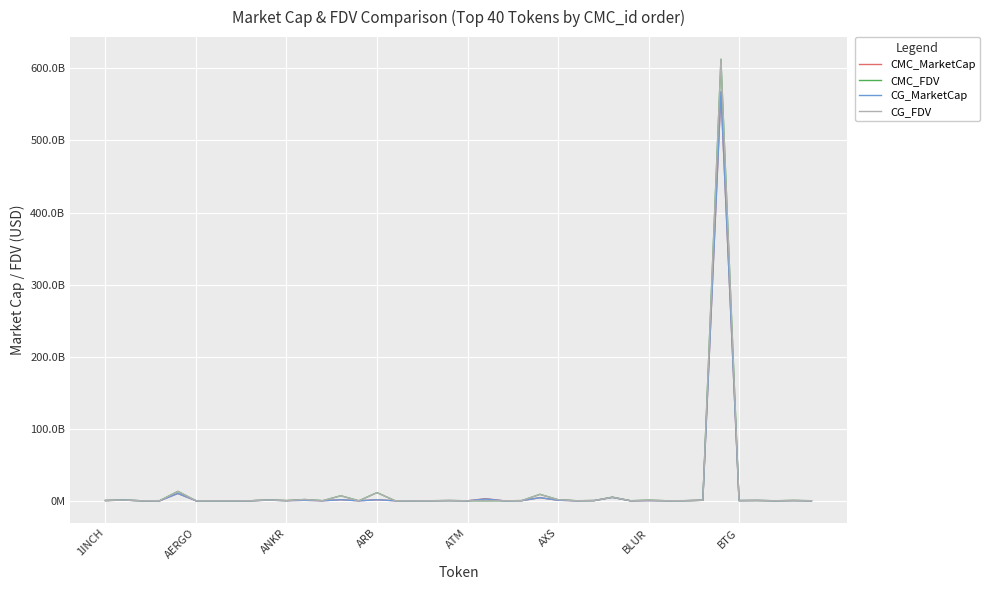

What are all the series names shown in the legend?

CMC_MarketCap, CMC_FDV, CG_MarketCap, CG_FDV